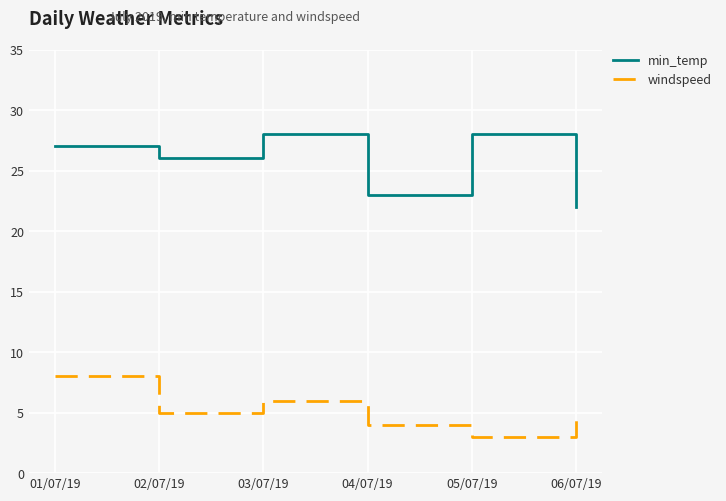

At which label does min_temp reach its minimum?

06/07/19